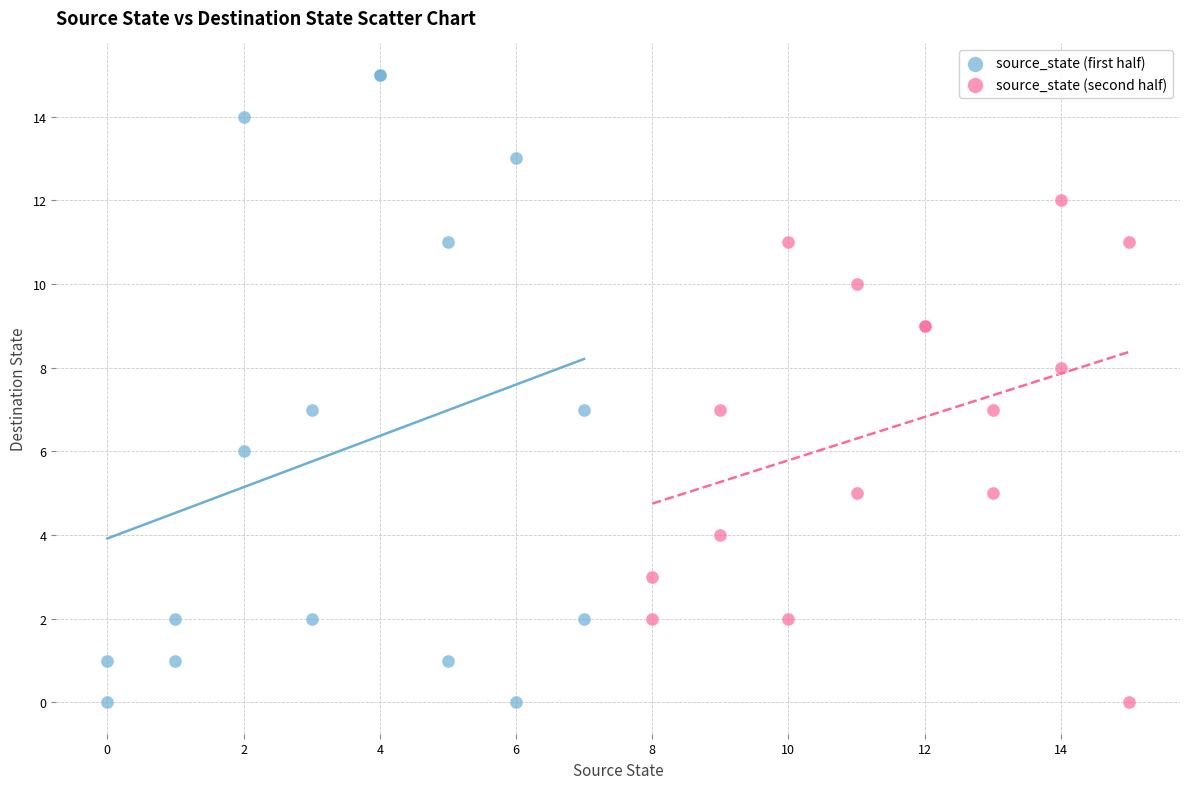

Which series reaches the maximum Y coordinate?

source_state (first half)